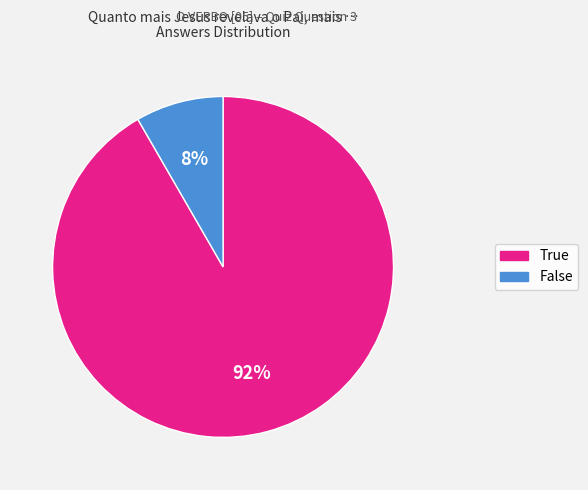

Which has a higher value, False or True?

True